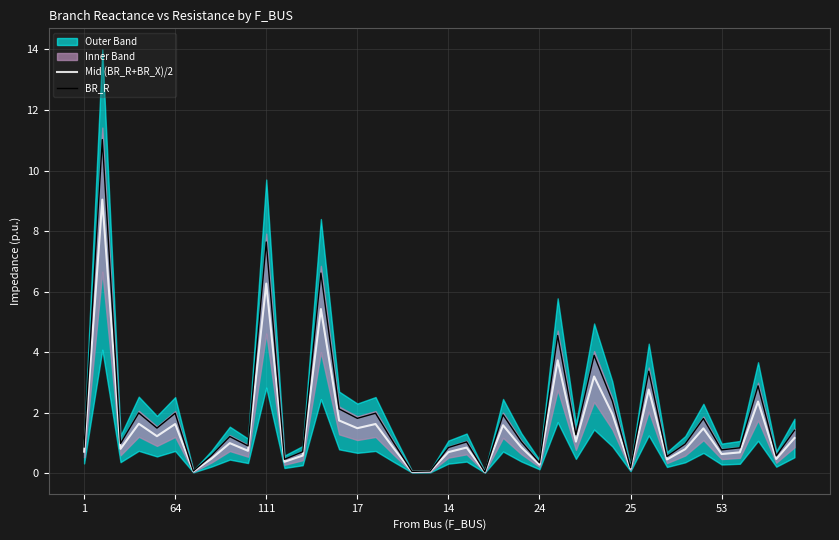

Is it true that Mid (BR_R+BR_X)/2 equals 1.6 at 64?

True